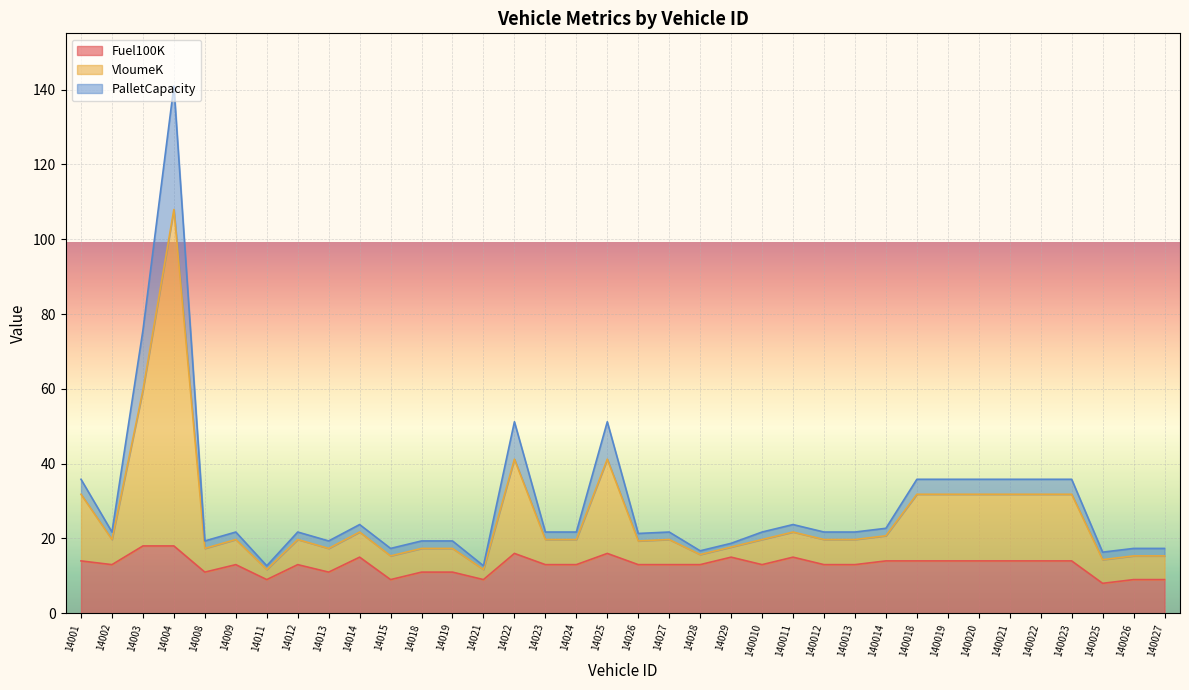

Is the value of Fuel100K at 140012 greater than the value of VloumeK at 140021?

No